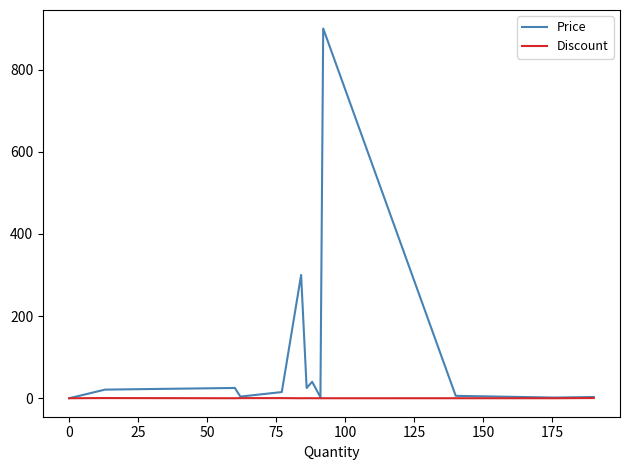

What is the difference between the maximum and minimum values in the Price series?

900.0